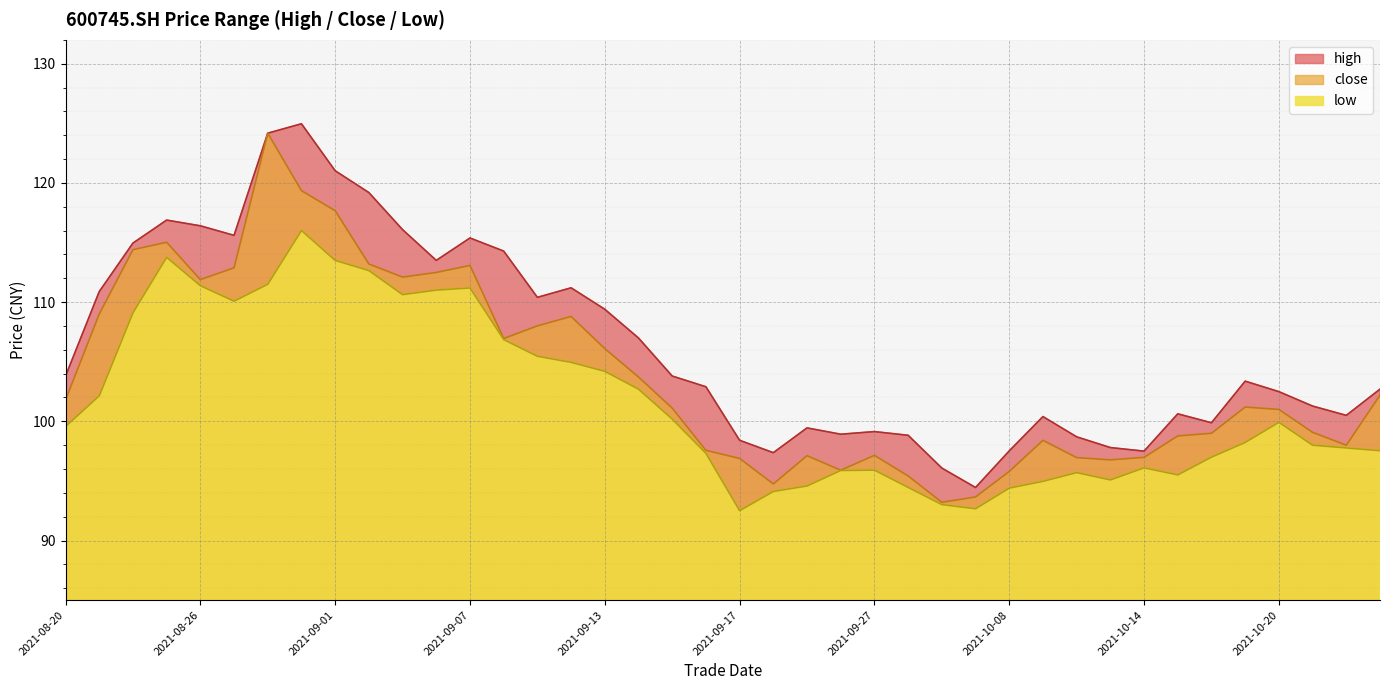

At which label does close reach its minimum?

20210929